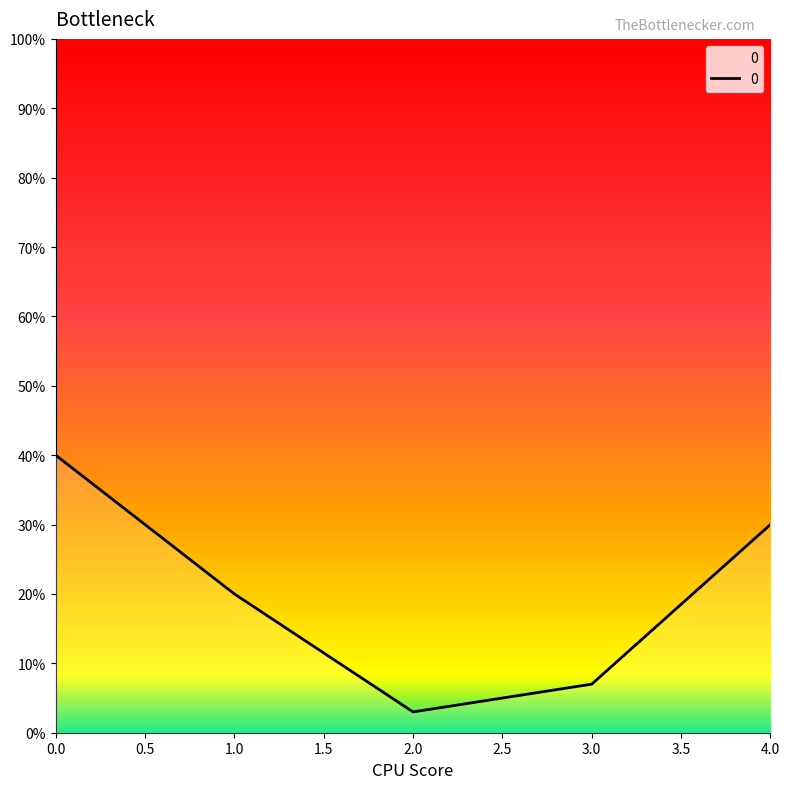

What is the difference between the second highest and second lowest values?

0.2